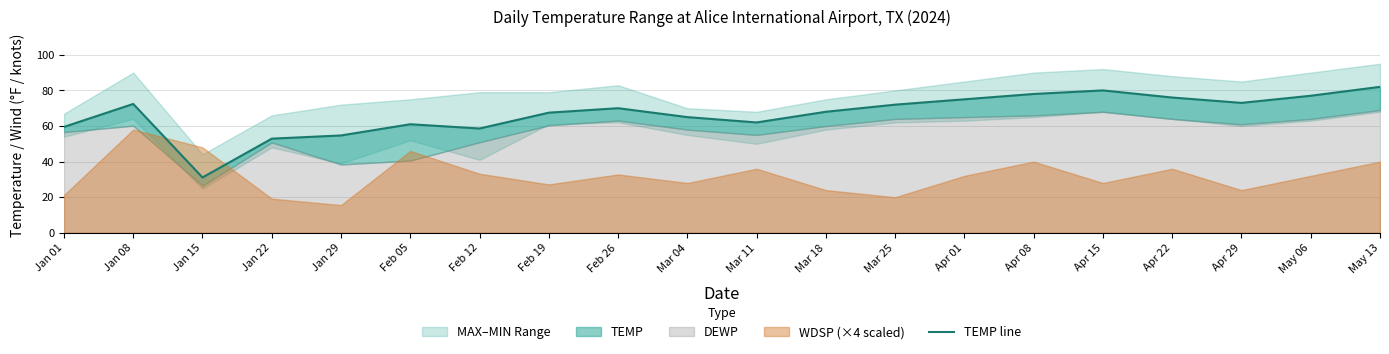

List the labels in order of value, smallest first.

Jan 15, Jan 22, Jan 29, Feb 12, Jan 01, Feb 05, Mar 11, Mar 04, Feb 19, Mar 18, Feb 26, Mar 25, Jan 08, Apr 29, Apr 01, Apr 22, May 06, Apr 08, Apr 15, May 13